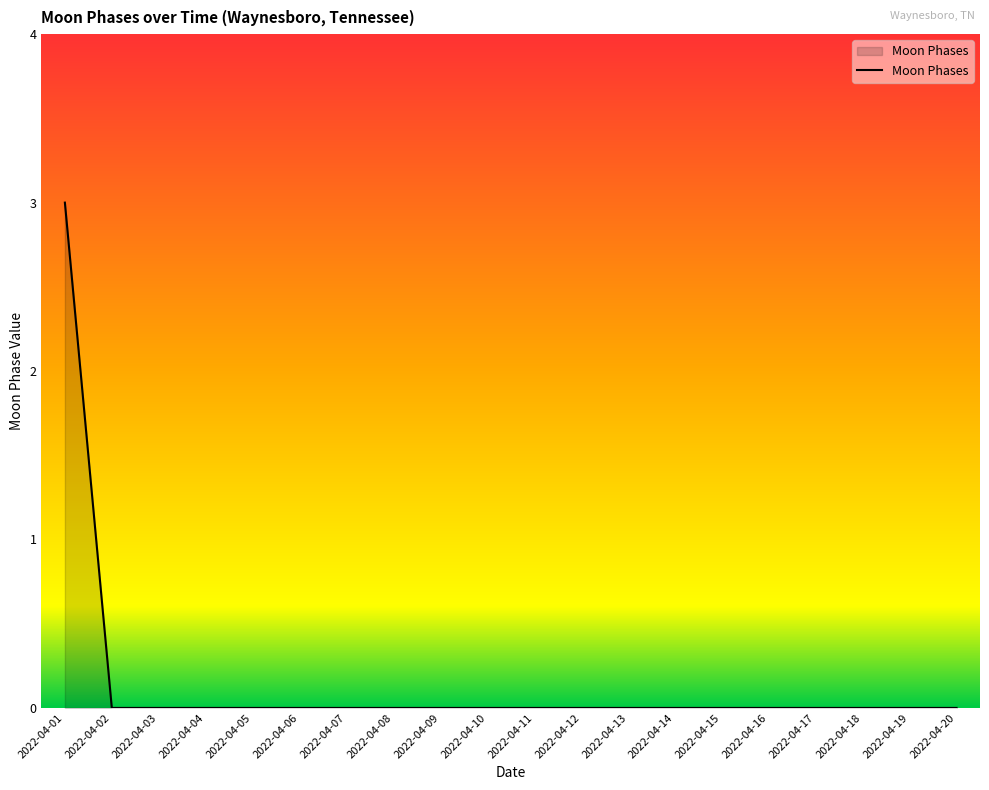

What is the greatest value displayed?

3